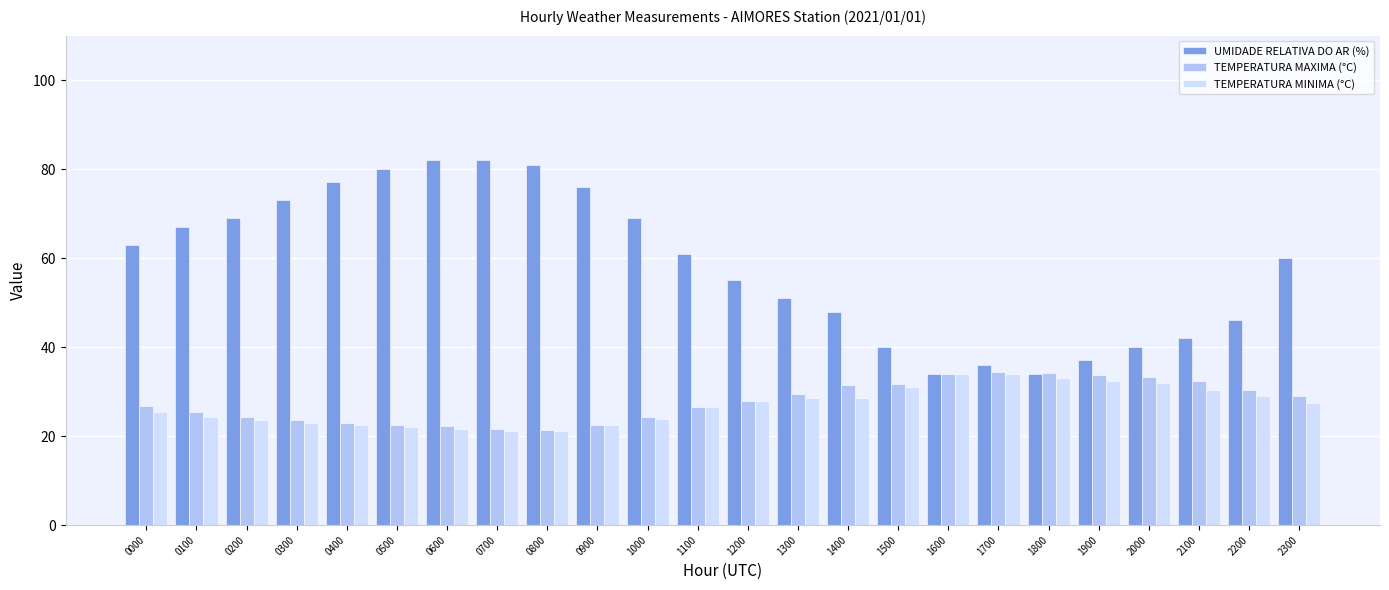

Rank the series at 2200 from lowest to highest value.

TEMPERATURA MINIMA (°C), TEMPERATURA MAXIMA (°C), UMIDADE RELATIVA DO AR (%)